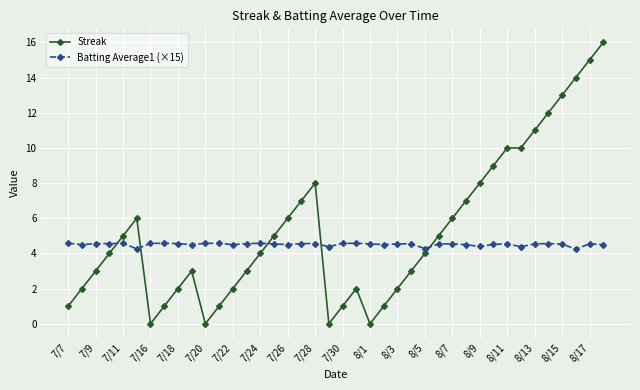

True or false: Streak has more than 2 points higher than both neighbors.

True